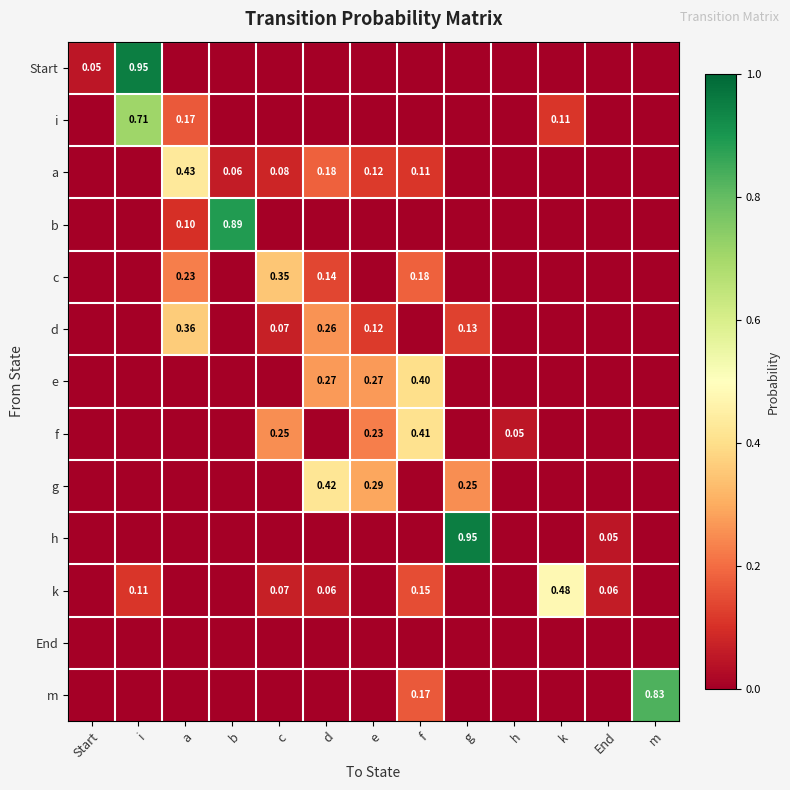

The d series shows 0.0 at k. True or false?

True